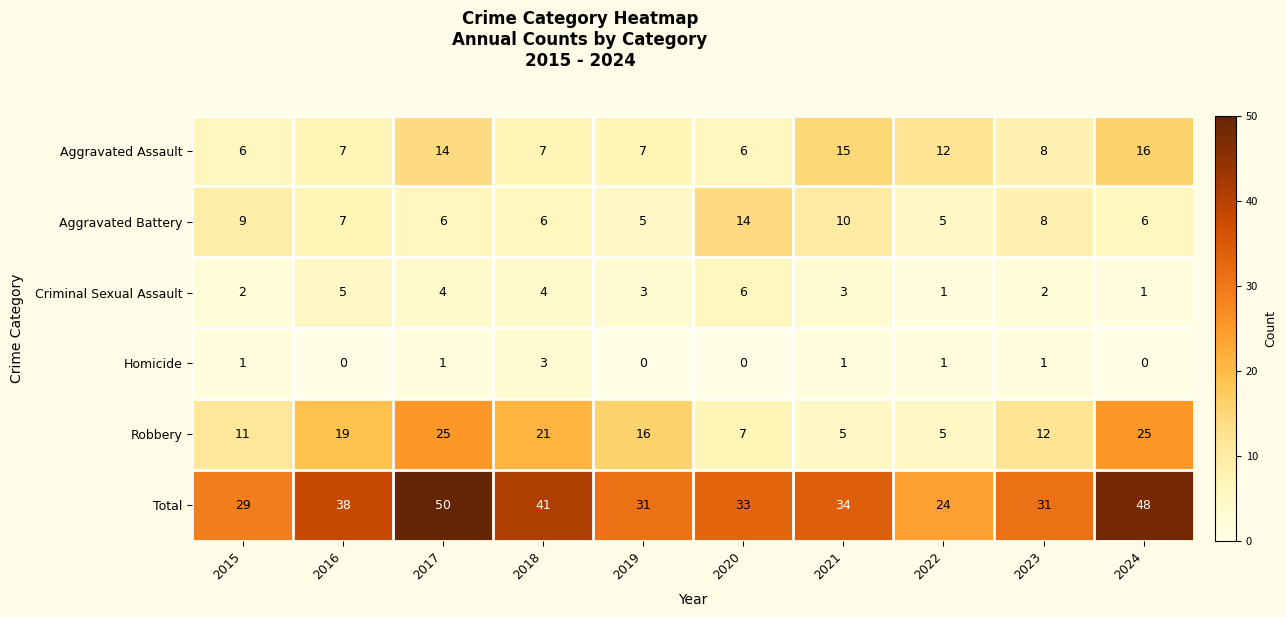

List the series in order of their peak value, highest first.

Total, Robbery, Aggravated Assault, Aggravated Battery, Criminal Sexual Assault, Homicide